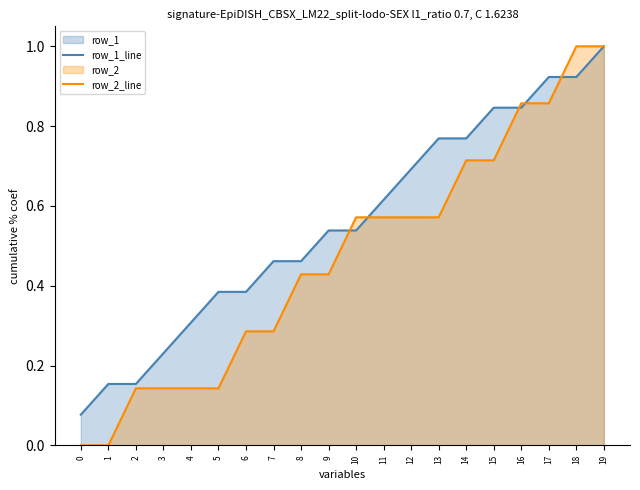

Does the chart have visible grid lines?

No